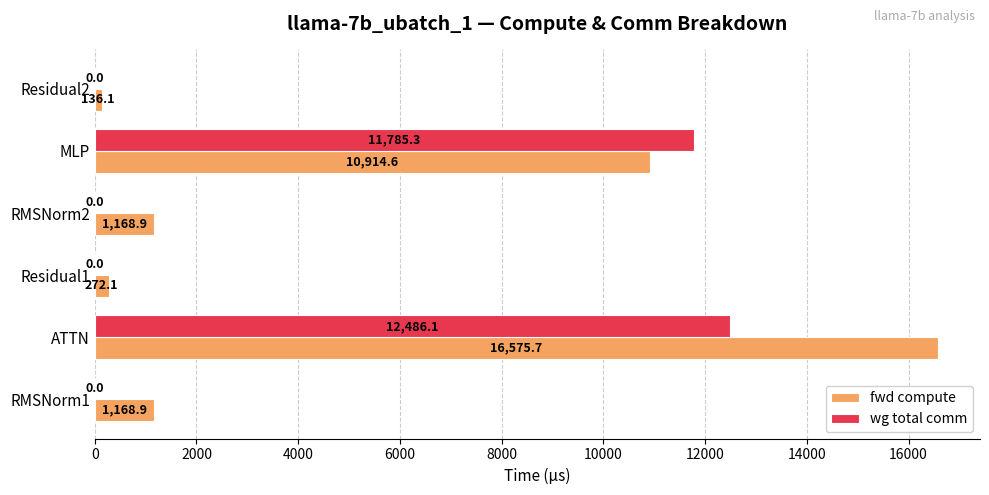

Which series has the largest total across all categories?

fwd compute